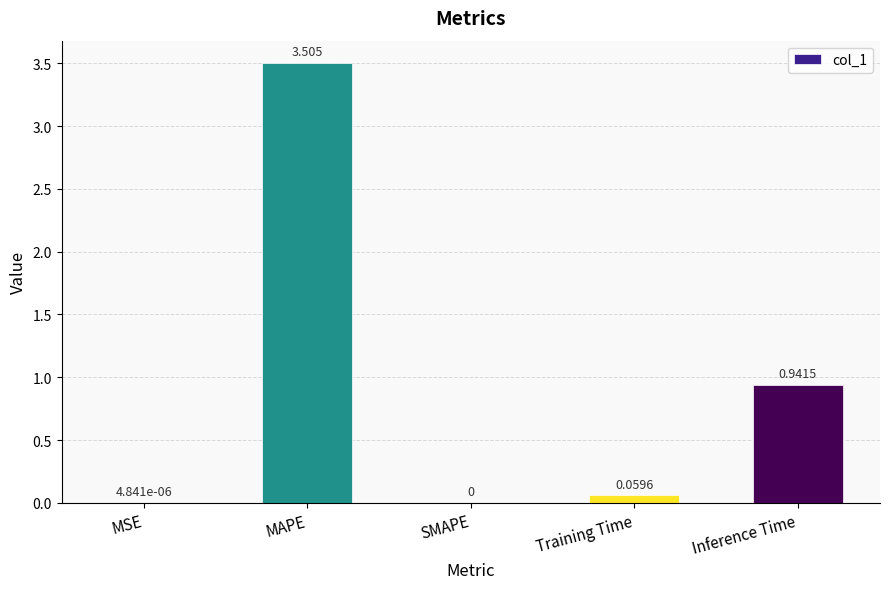

Which label corresponds to the largest value in the chart?

MAPE